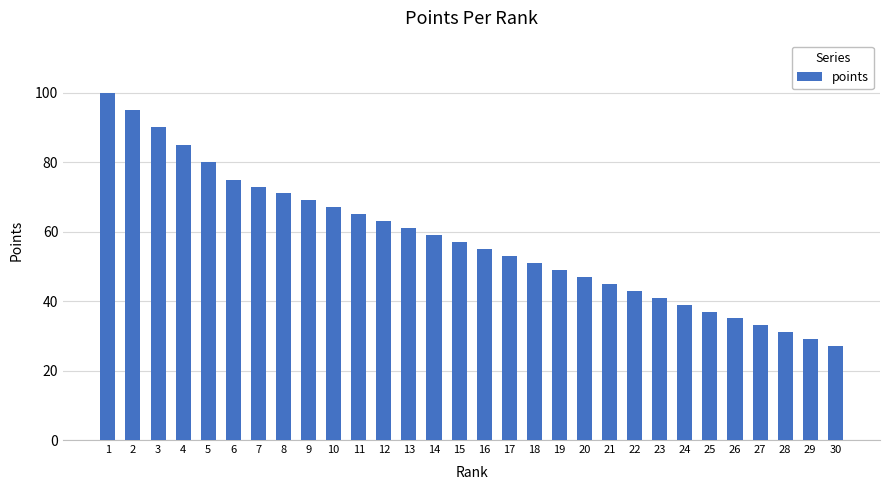

Reading left to right, extract all data points from this chart.

100	95	90	85	80	75	73	71	69	67	65	63	61	59	57	55	53	51	49	47	45	43	41	39	37	35	33	31	29	27